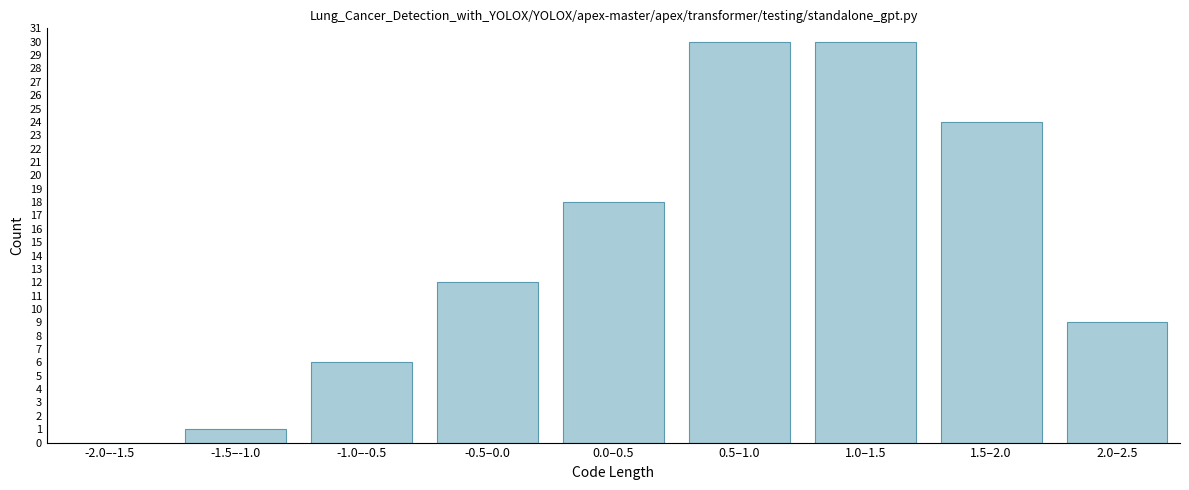

Reading left to right, extract all data points from this chart.

-2.0–-1.5=0	-1.5–-1.0=1	-1.0–-0.5=6	-0.5–0.0=12	0.0–0.5=18	0.5–1.0=30	1.0–1.5=30	1.5–2.0=24	2.0–2.5=9